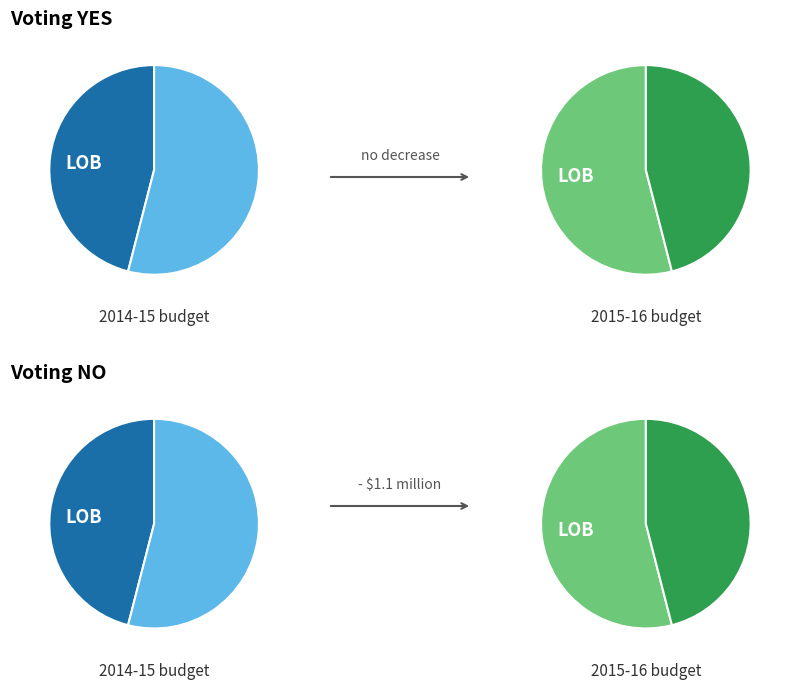

To the nearest percent, what is the difference between the largest and smallest slice percentages?

11%